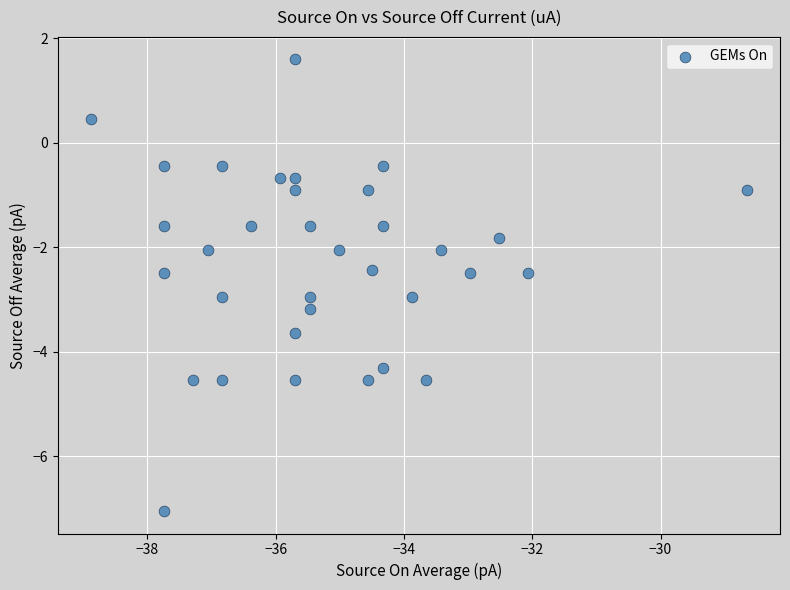

What is the range of X values (max minus min)?

10.2